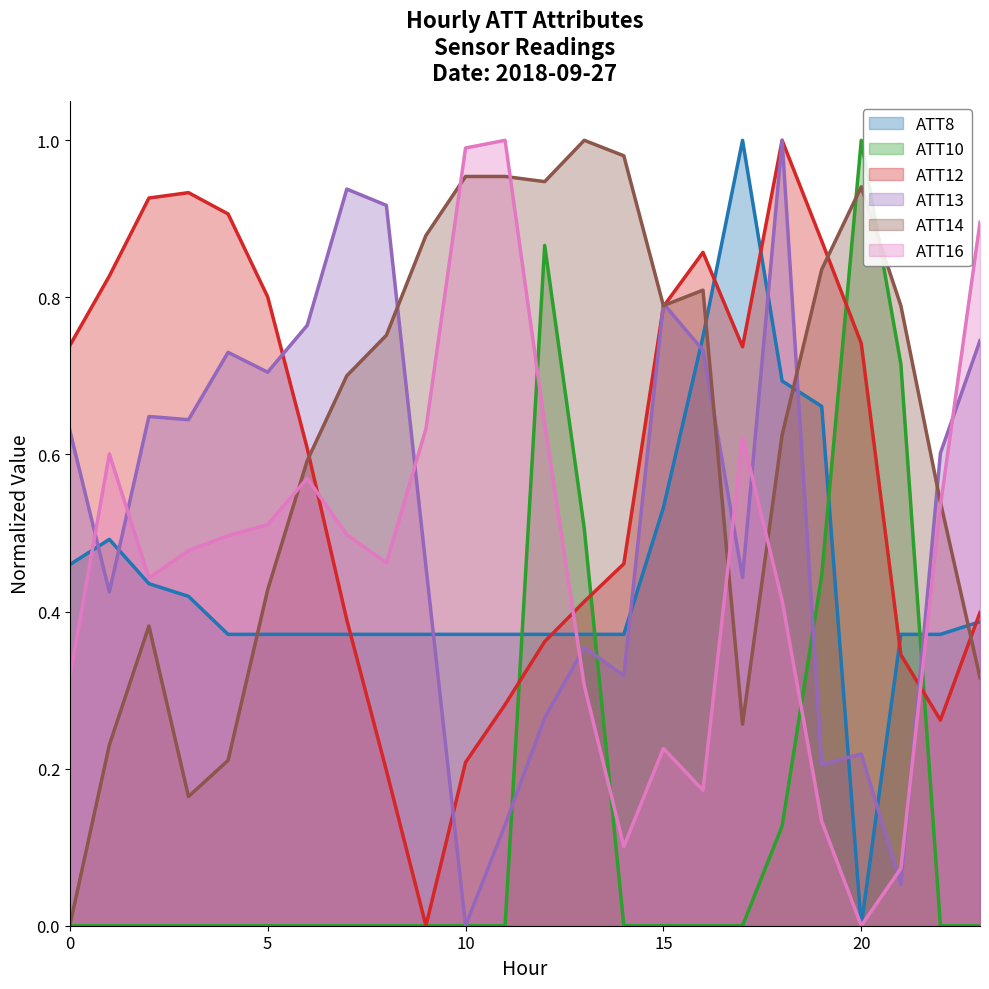

After their last crossing, which series has the higher values: ATT16 or ATT8?

ATT16